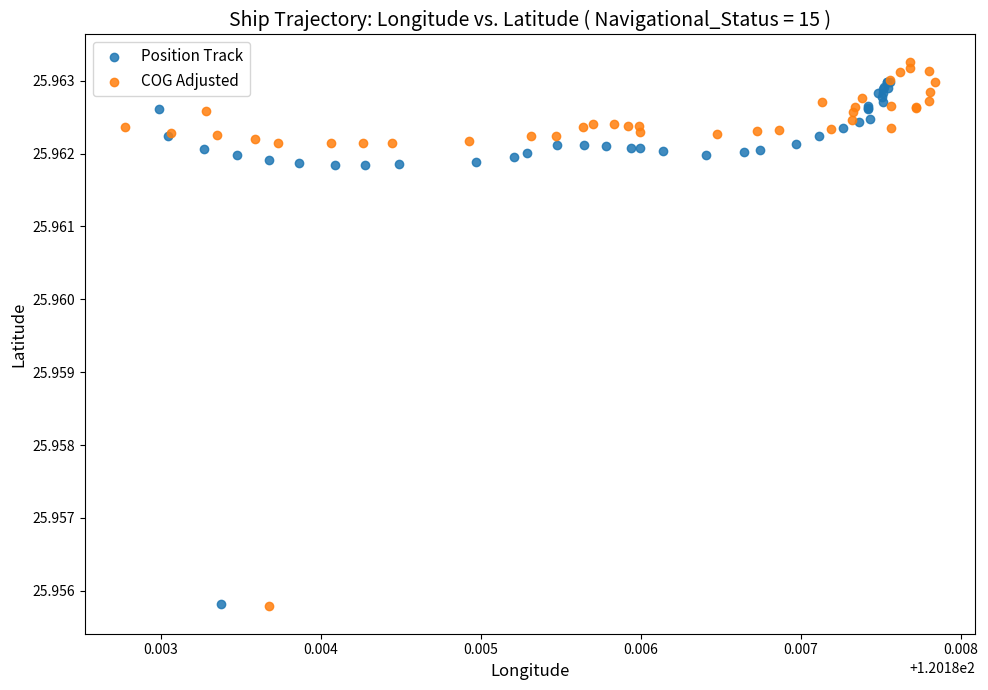

Which series reaches the maximum Y coordinate?

COG Adjusted